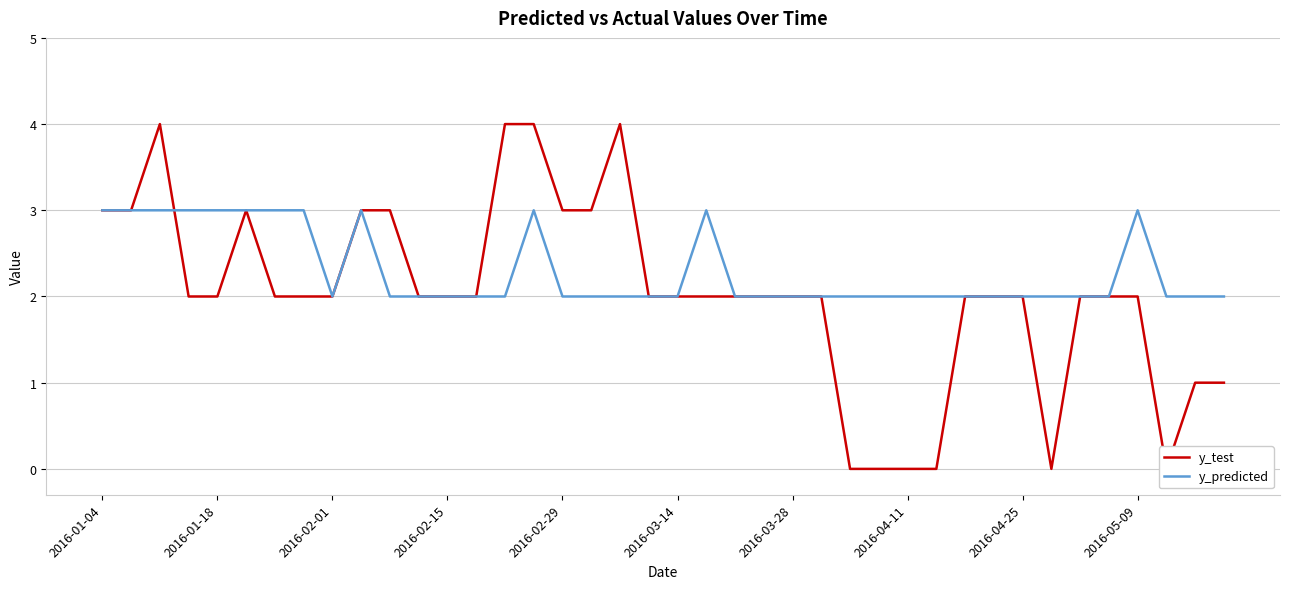

How many data points in y_test are less than 2?

8